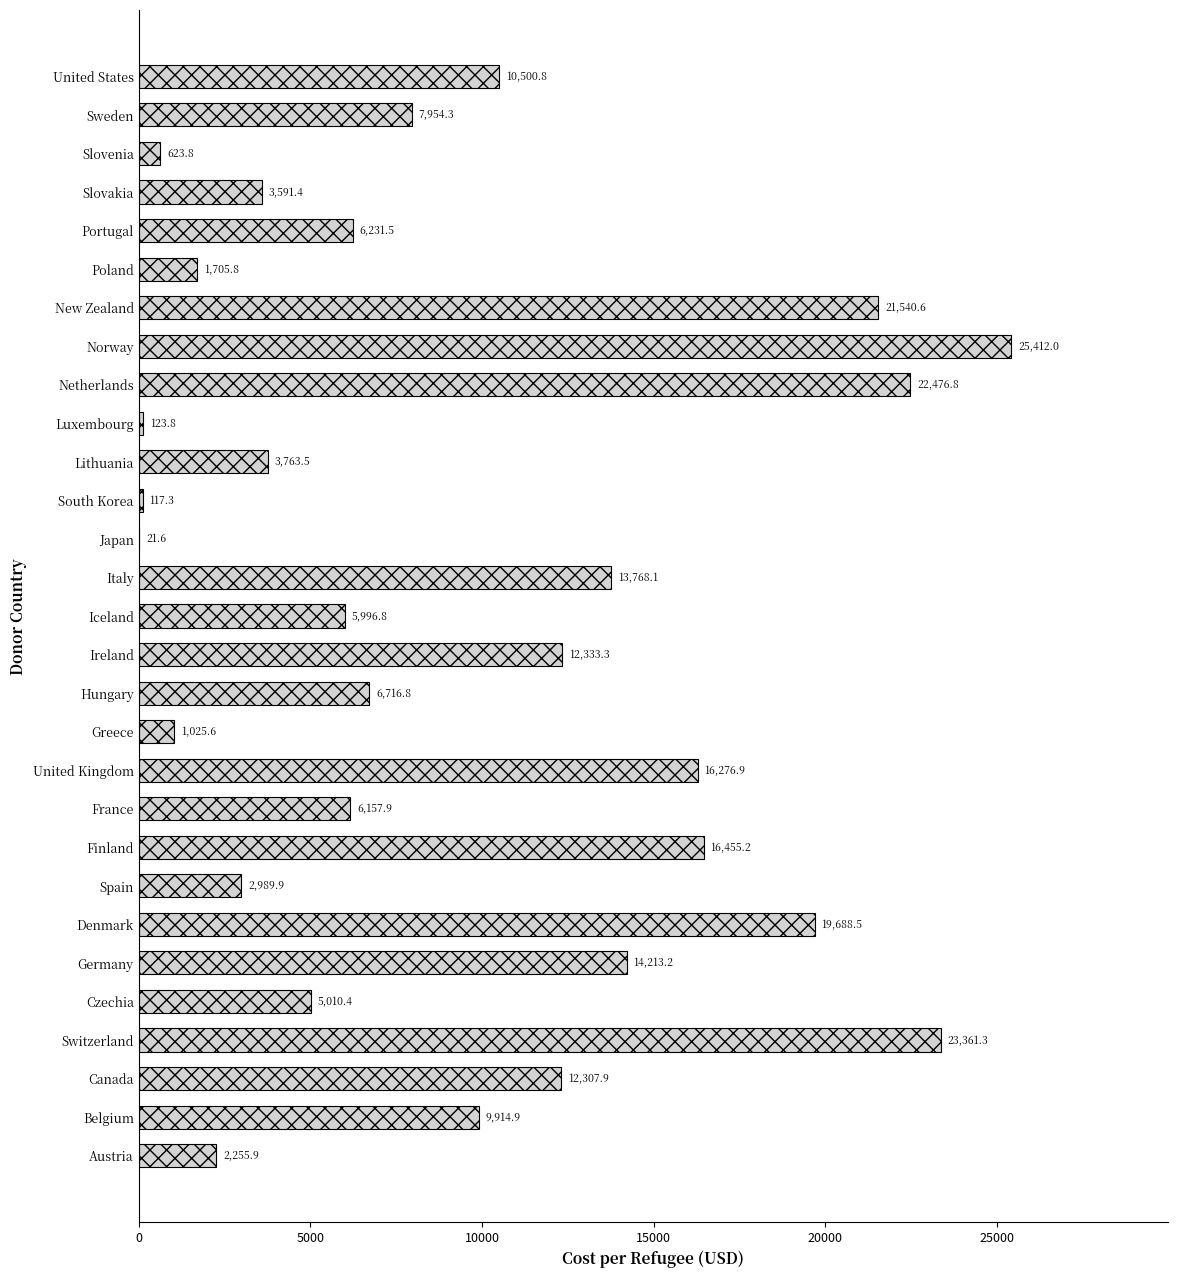

Where is the data nearest to the value 12716?

Ireland